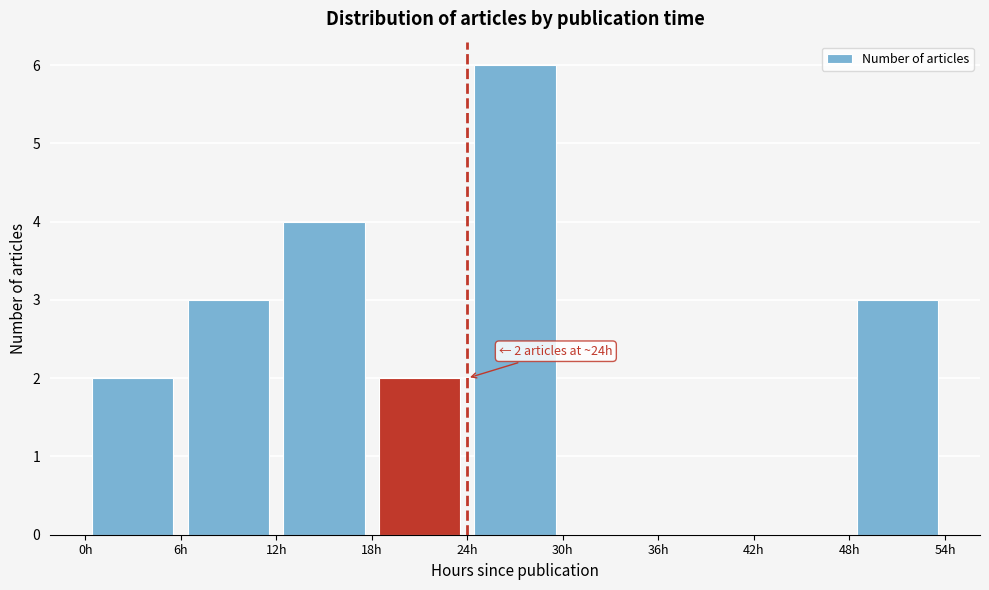

Over which range of the x-axis is the bar tallest?

24 to 30